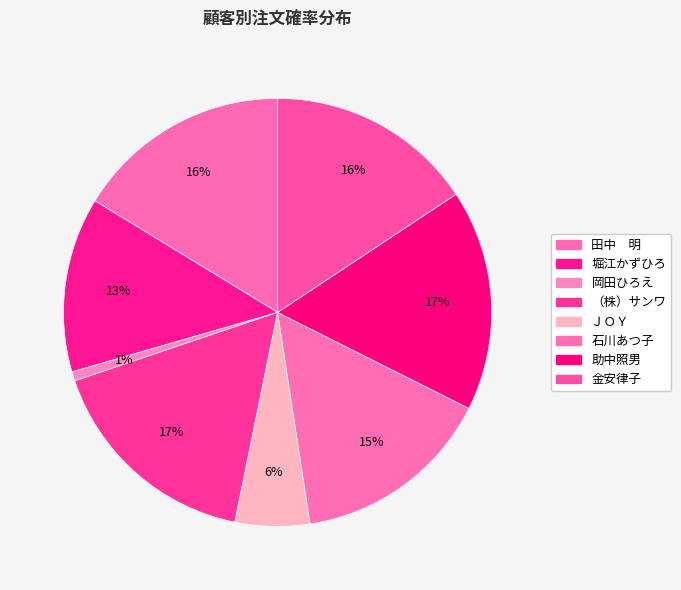

The 石川あつ子 slice represents 21% of the pie. True or false?

False